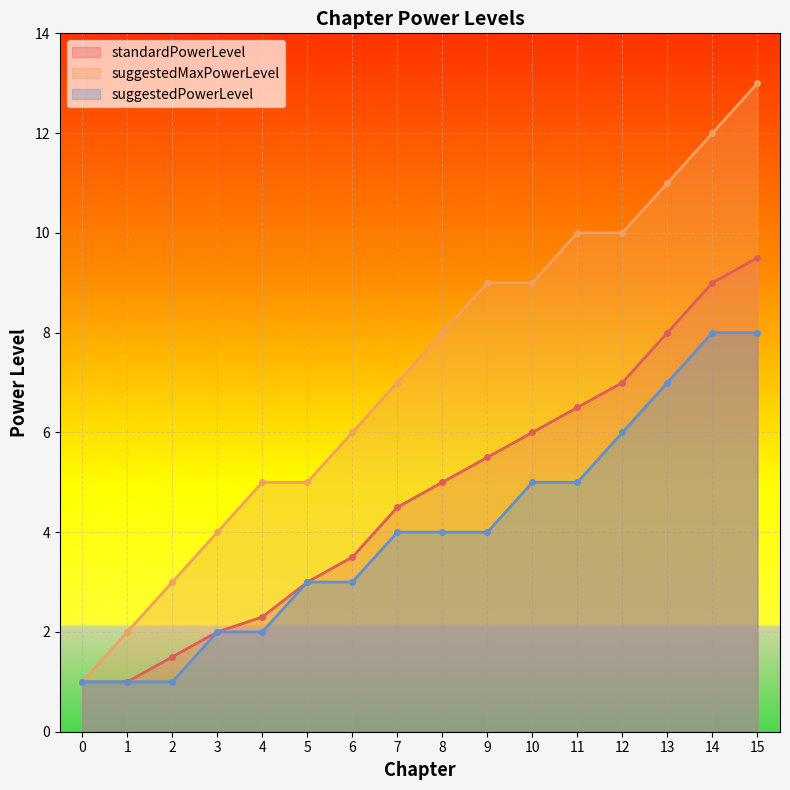

What is the difference between the highest and lowest values at 5?

2.0